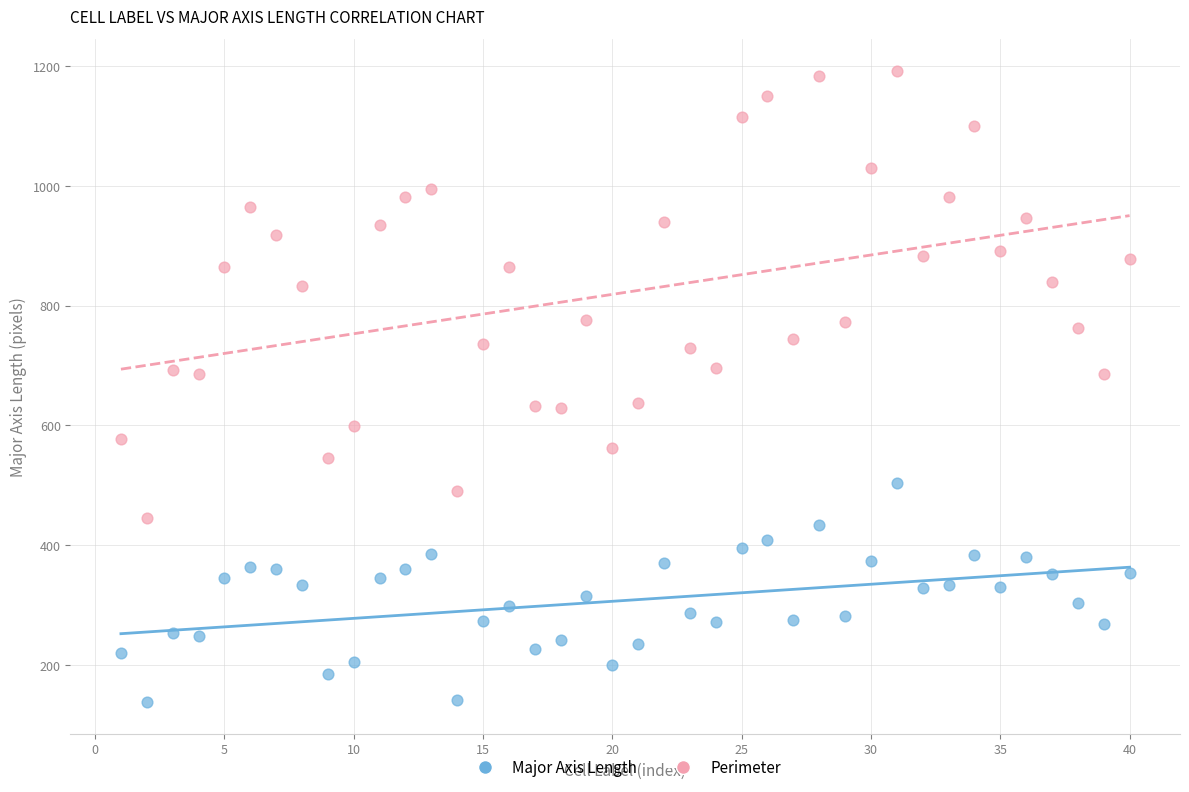

What are all the series names shown in the legend?

Major Axis Length, Perimeter